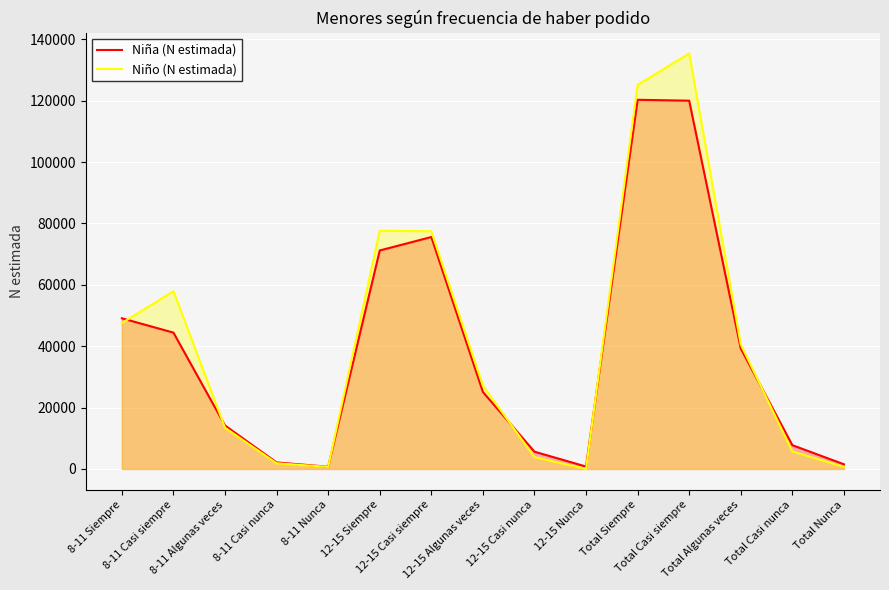

Is it true that Niño (N estimada) equals 125162 at Total Siempre?

True